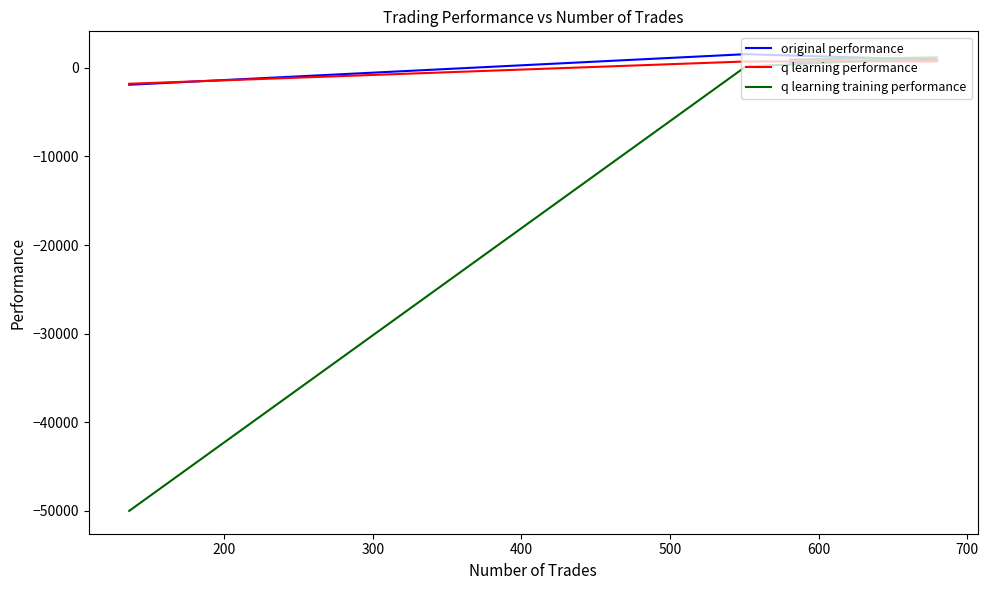

How many times do original performance and q learning performance cross each other?

2